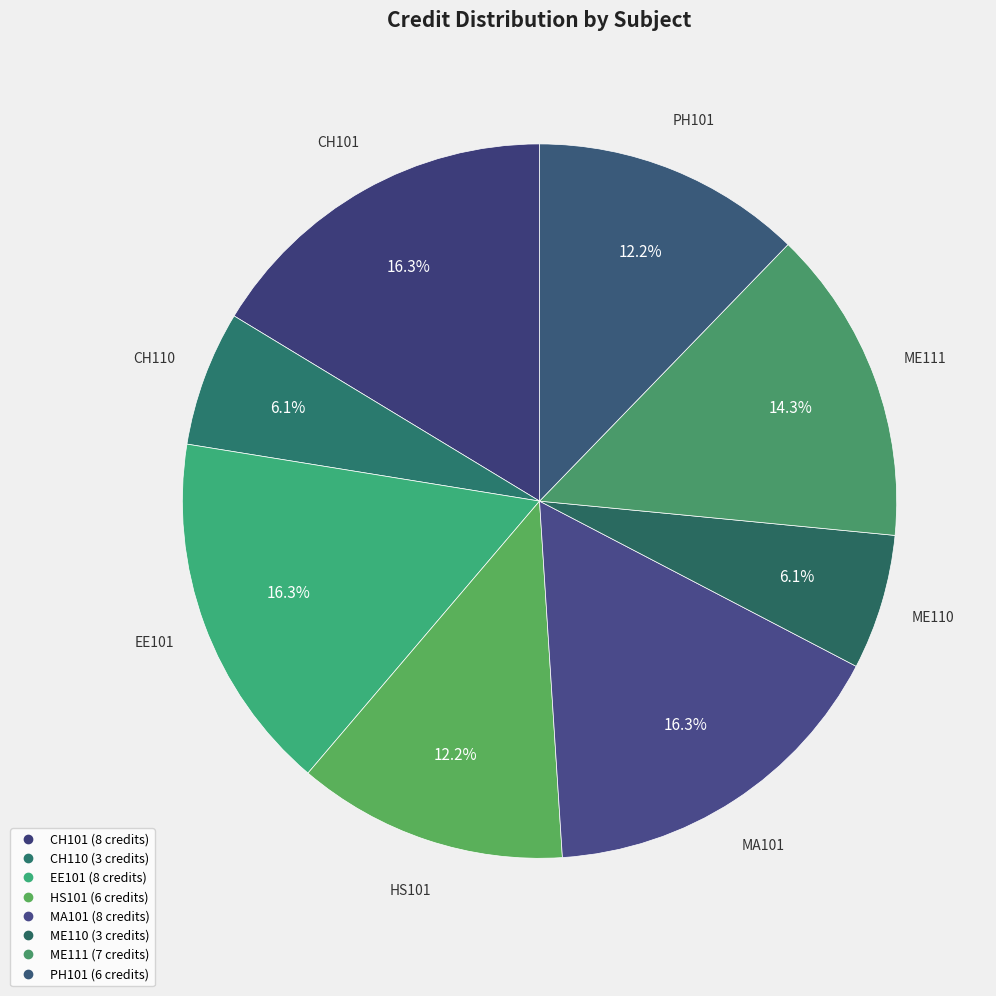

How many slices are in this pie chart?

8